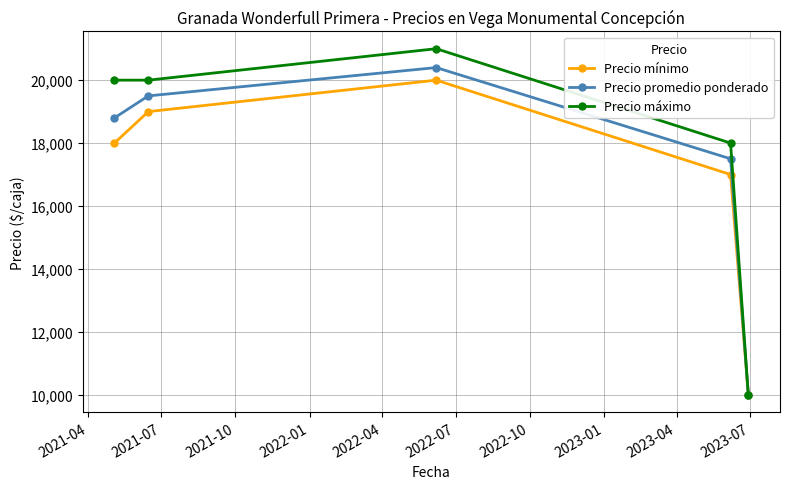

What is the minimum value for Precio promedio ponderado?

10000